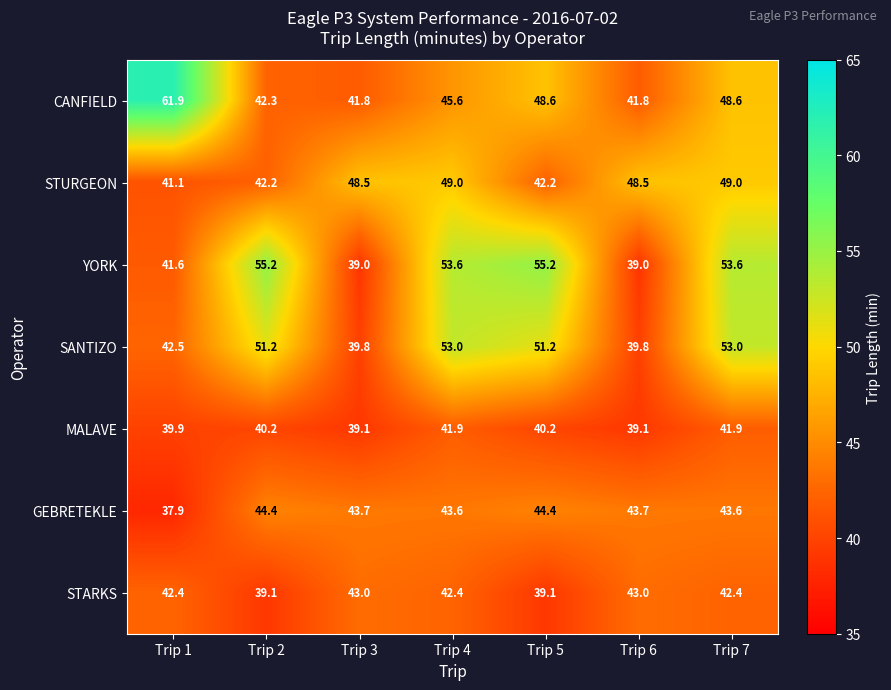

At how many categories does at least one series exceed 44?

7